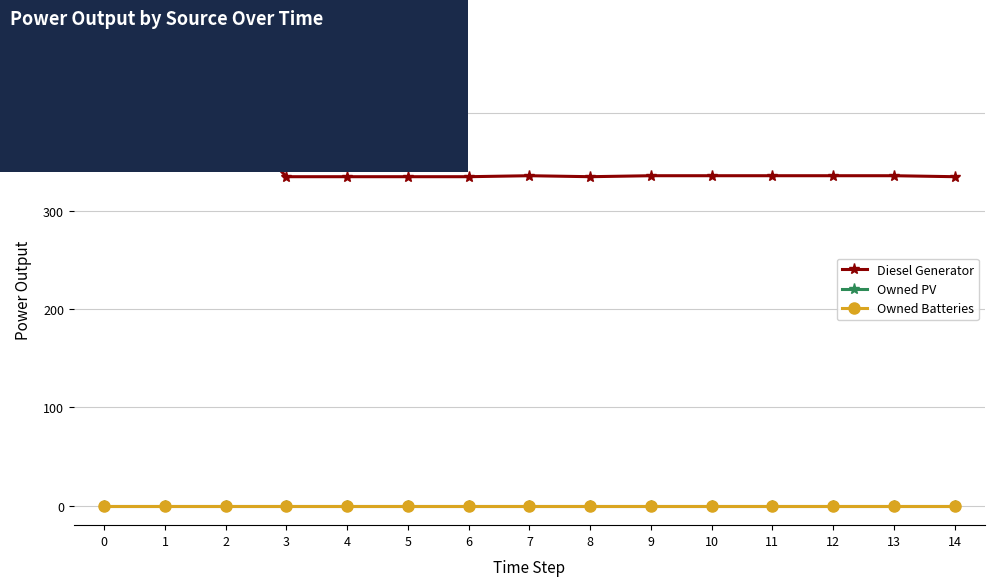

True or false: Owned PV and Diesel Generator cross at least once.

False